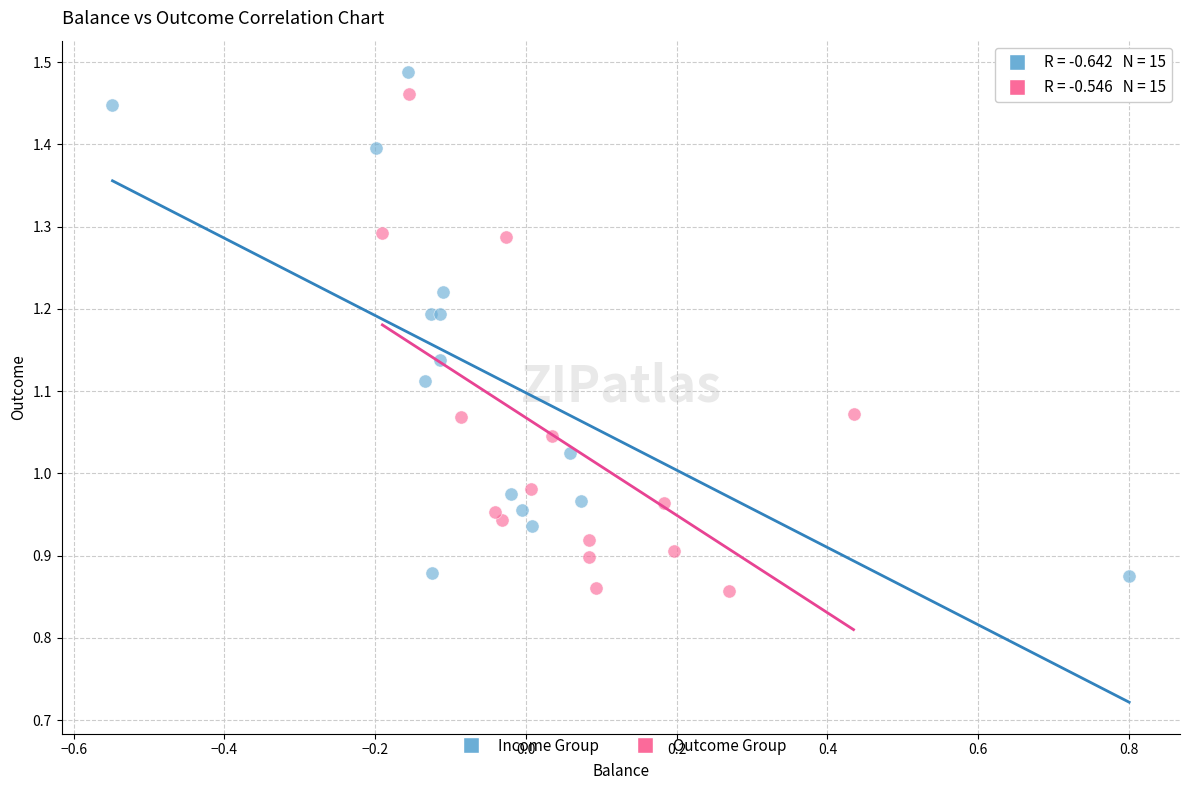

What are all the series names shown in the legend?

Income Group, Outcome Group